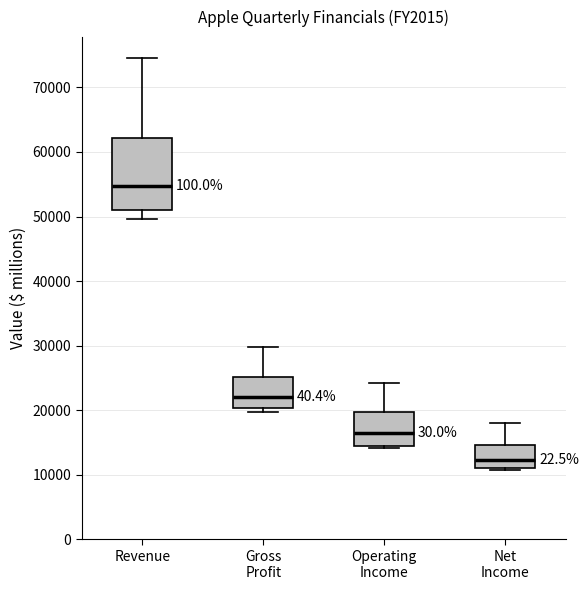

Which box's median line is the highest?

Revenue